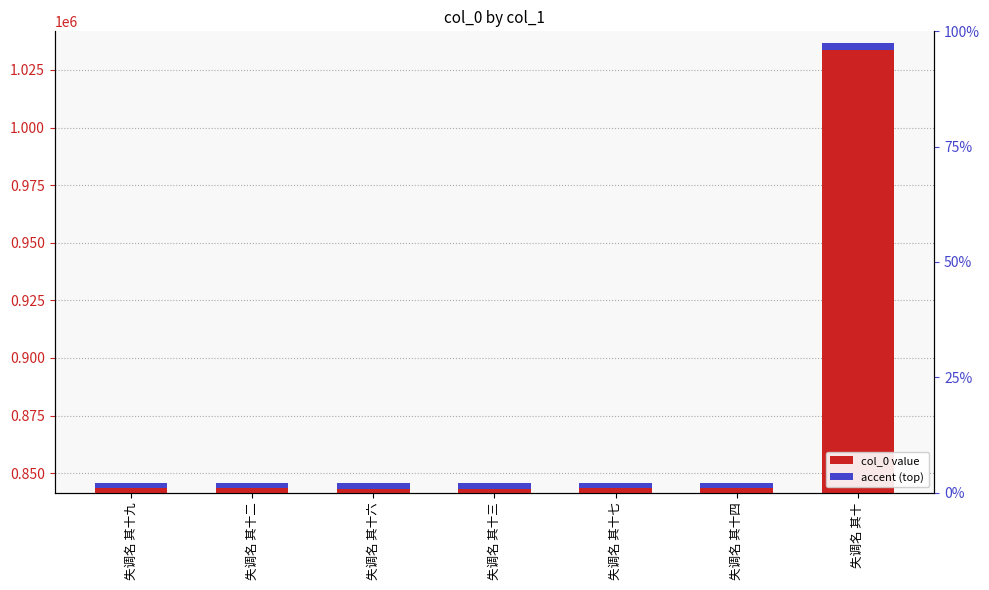

At which label does the data first exceed 845926?

失调名 其十九